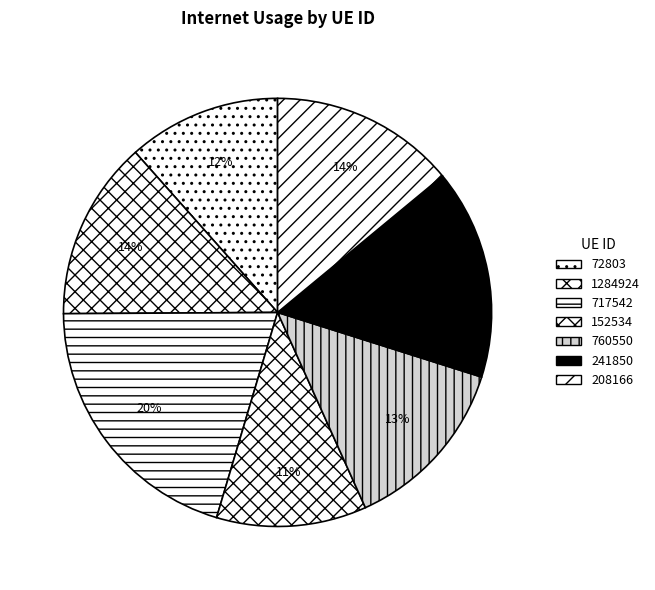

Is it true that 717542 is 20% of the pie?

True